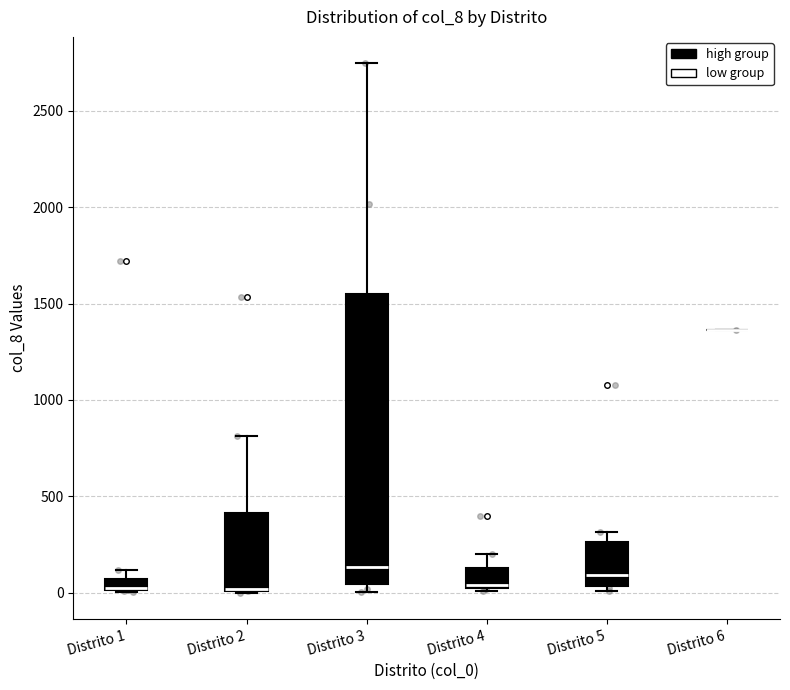

Which box is the tallest, from its lower edge to its upper edge?

Distrito 3